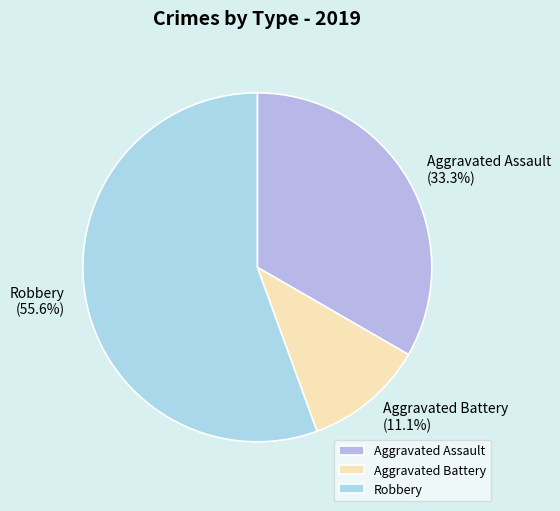

Which category has the smallest portion of the pie?

Aggravated Battery